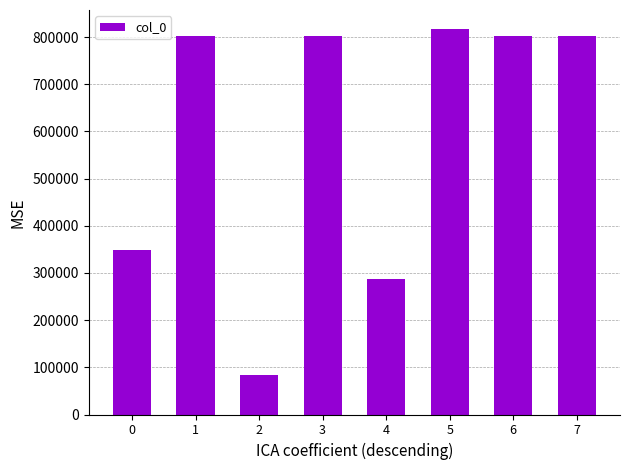

True or false: the data shows 1173709 at 6.

False